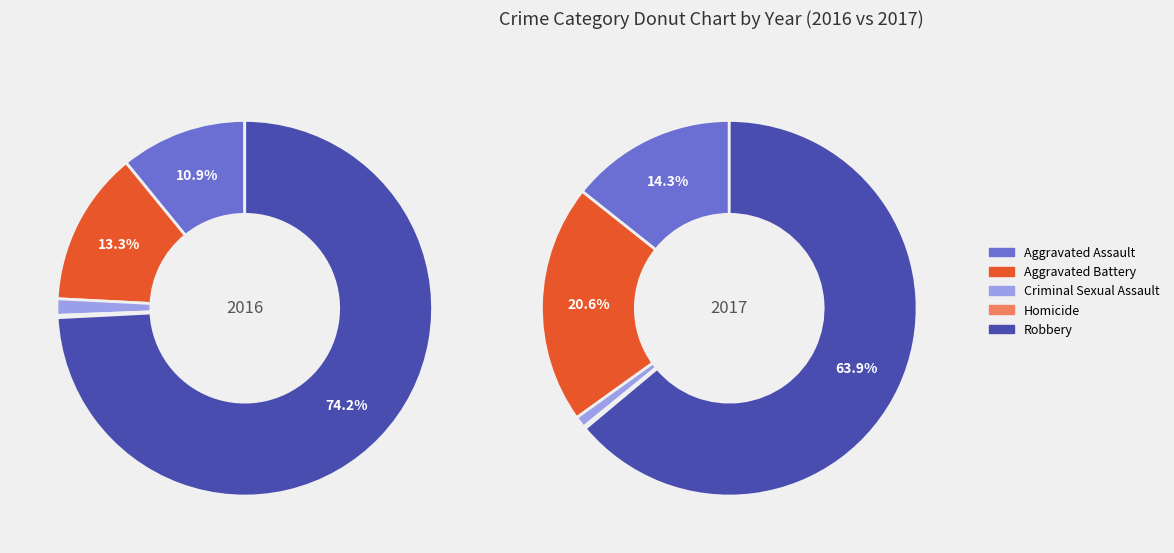

Which has a higher value, Homicide or Aggravated Assault?

Aggravated Assault